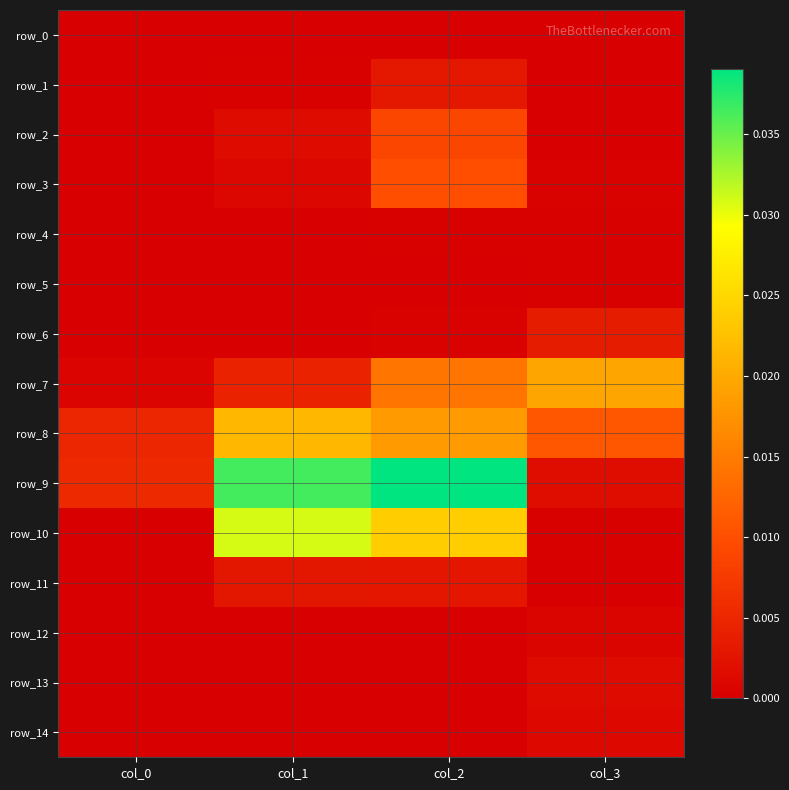

Rank the series by their maximum value, from highest to lowest.

row_9, row_10, row_8, row_7, row_3, row_2, row_6, row_1, row_11, row_13, row_14, row_12, row_4, row_5, row_0